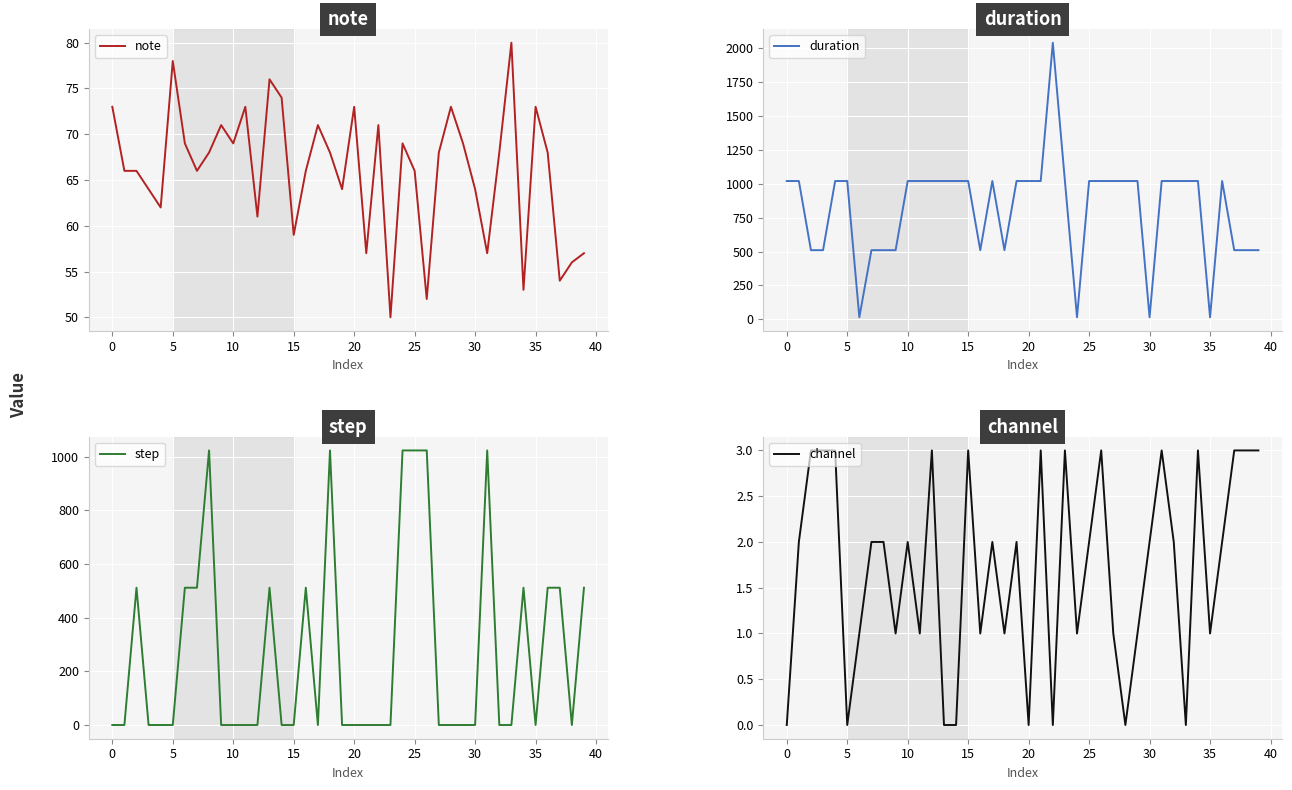

What is the label of the 18th point from the right?

22